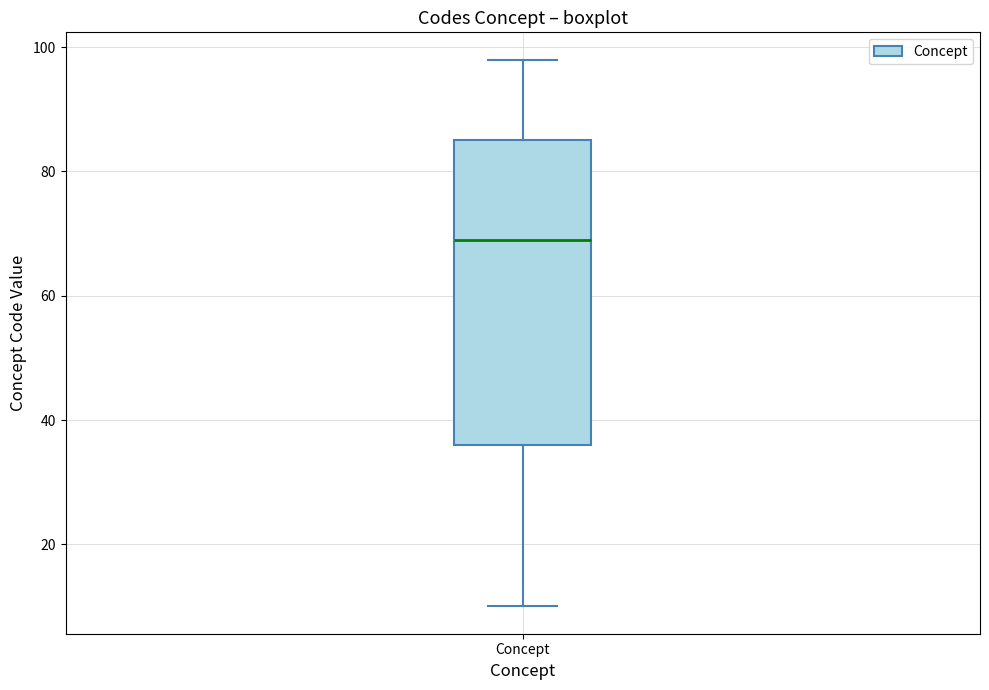

Read this box plot against the y-axis: the position of the median line, the range covered by the box, and the ends of both whiskers. The values are not printed on the chart, so give them approximately, as read against the axis.

median 70, box 36 to 86, whiskers 10 to 98